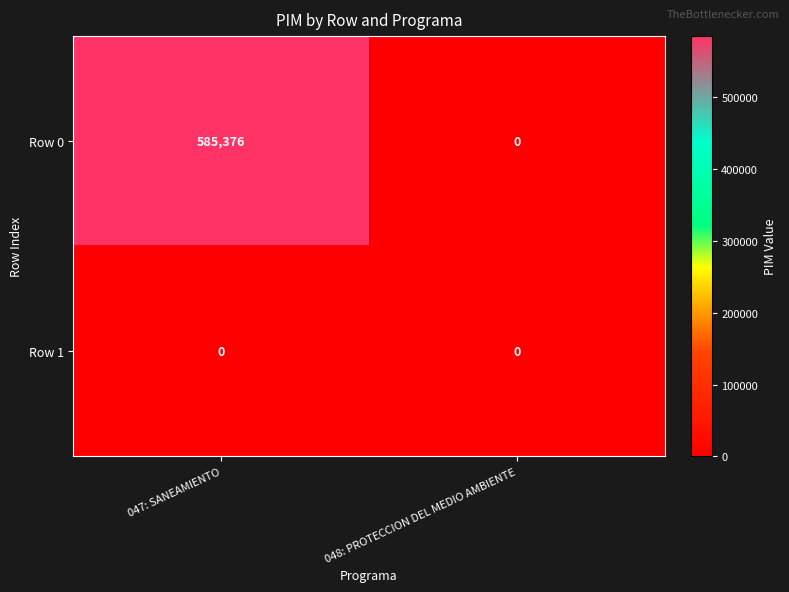

At which category is the sum across all series the highest?

047: SANEAMIENTO